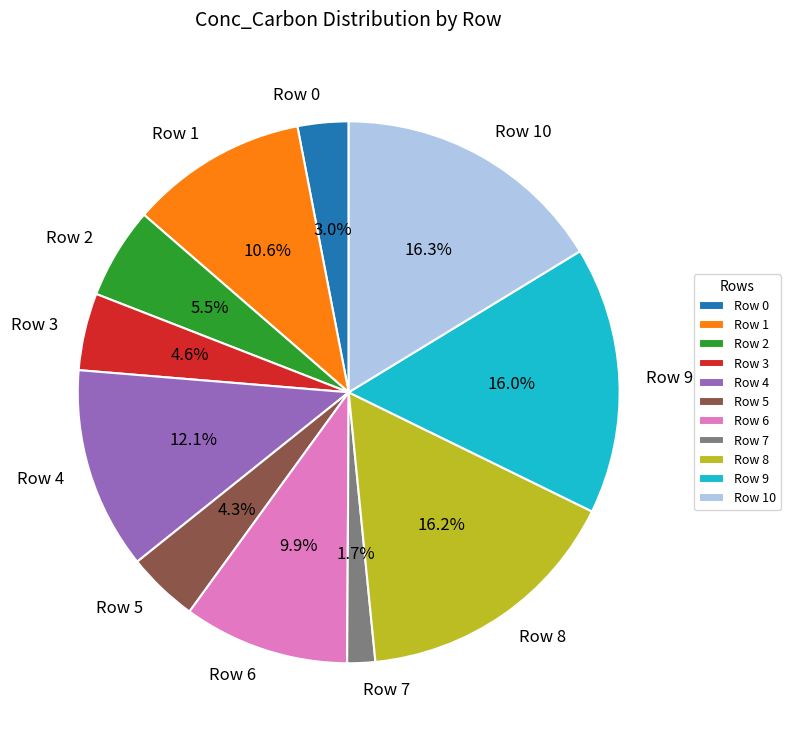

To the nearest percent, what is the average slice percentage?

9%